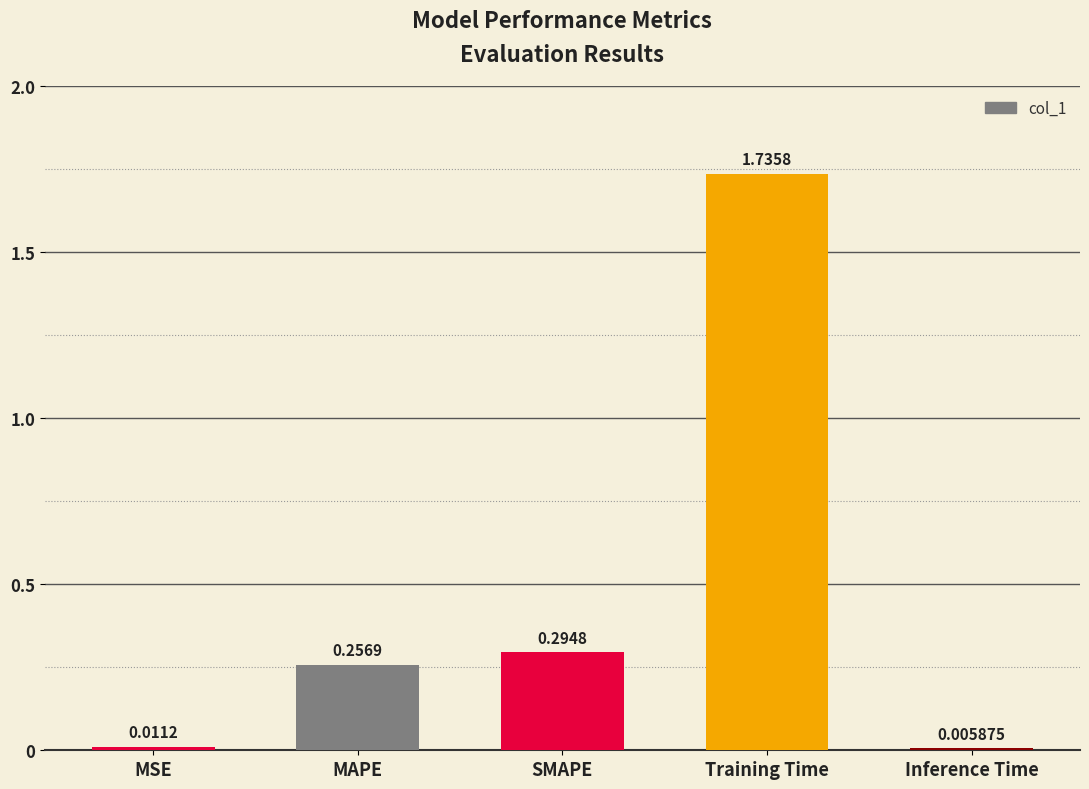

What is the sum of all values?

2.3